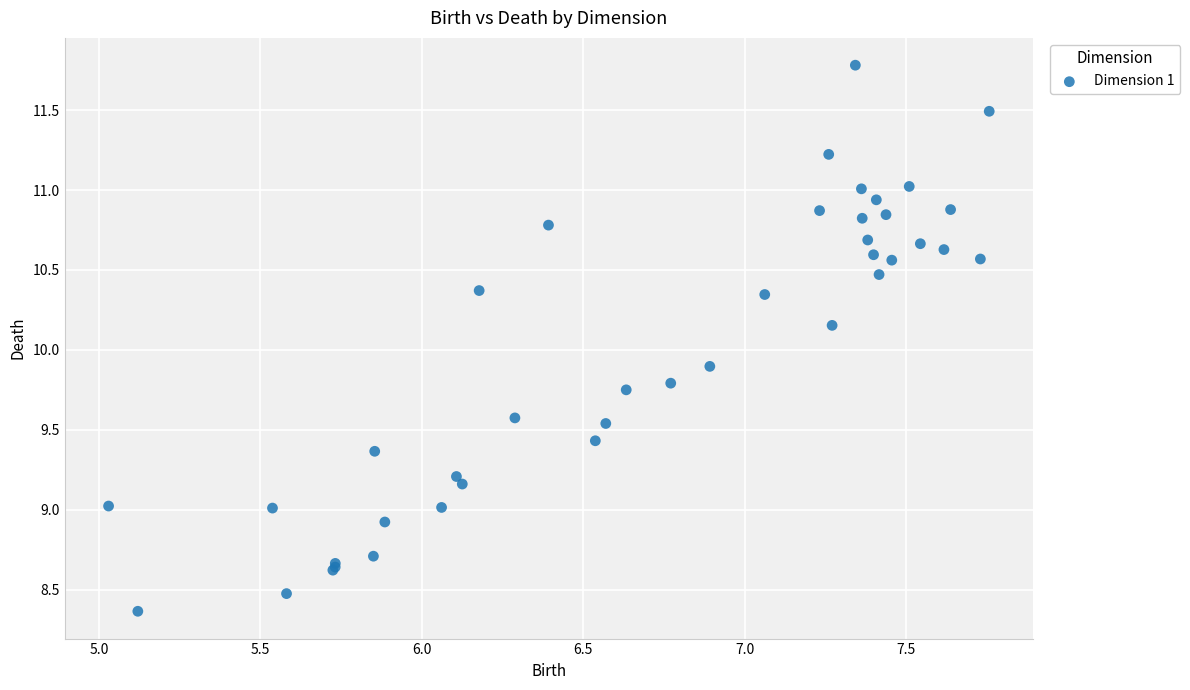

What Y value in the scatter plot is closest to 10?

9.9